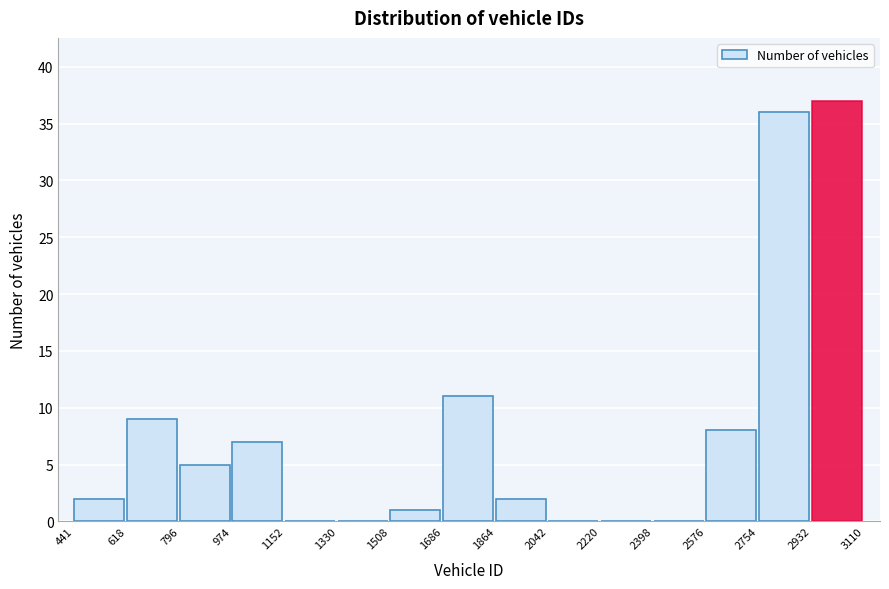

Over which range of the x-axis is the bar tallest?

2932 to 3110